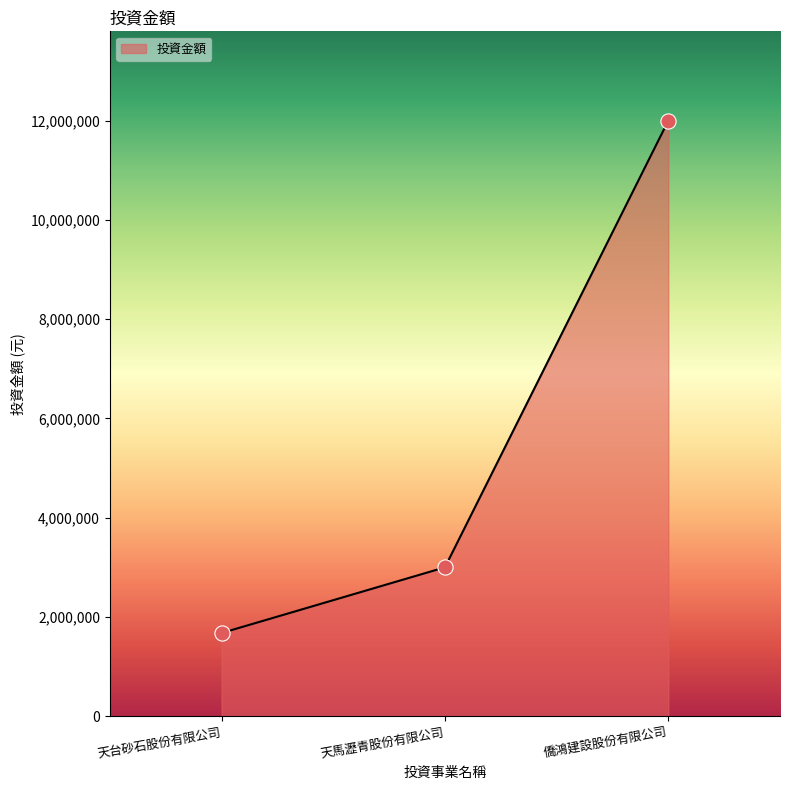

Which has a higher value, 天馬瀝青股份有限公司 or 僑鴻建設股份有限公司?

僑鴻建設股份有限公司